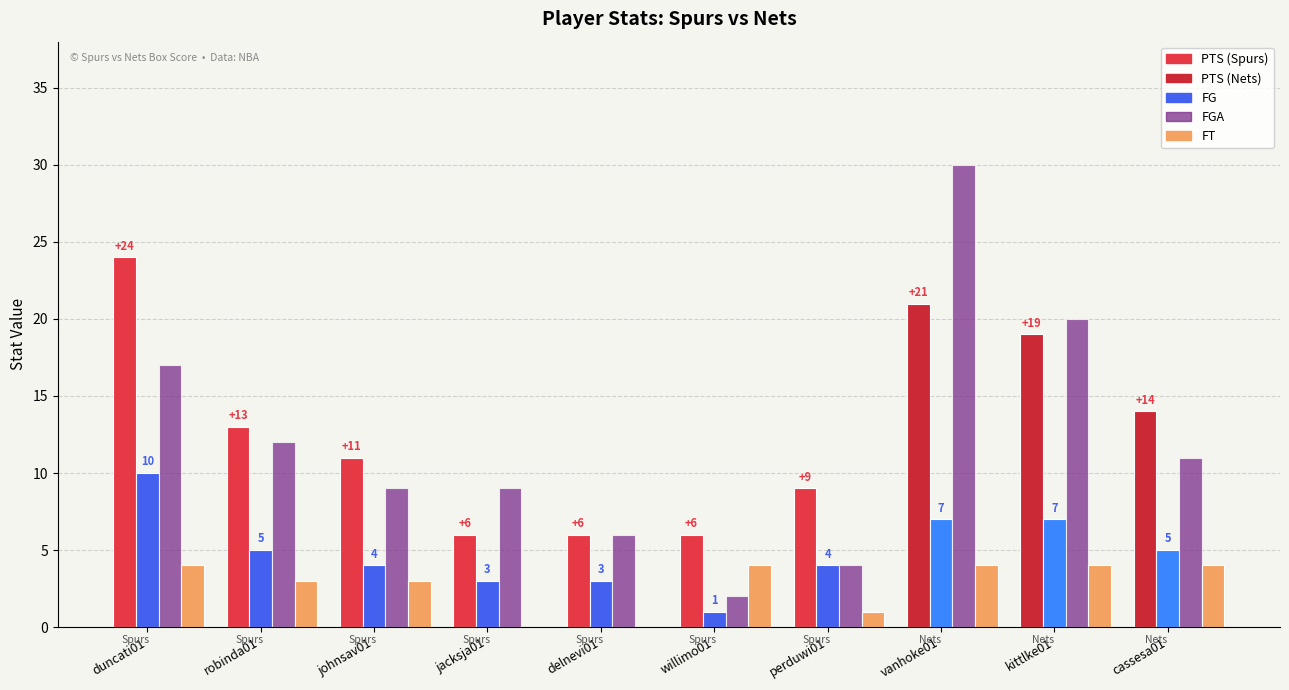

At which category does the chart reach its peak across all series?

vanhoke01